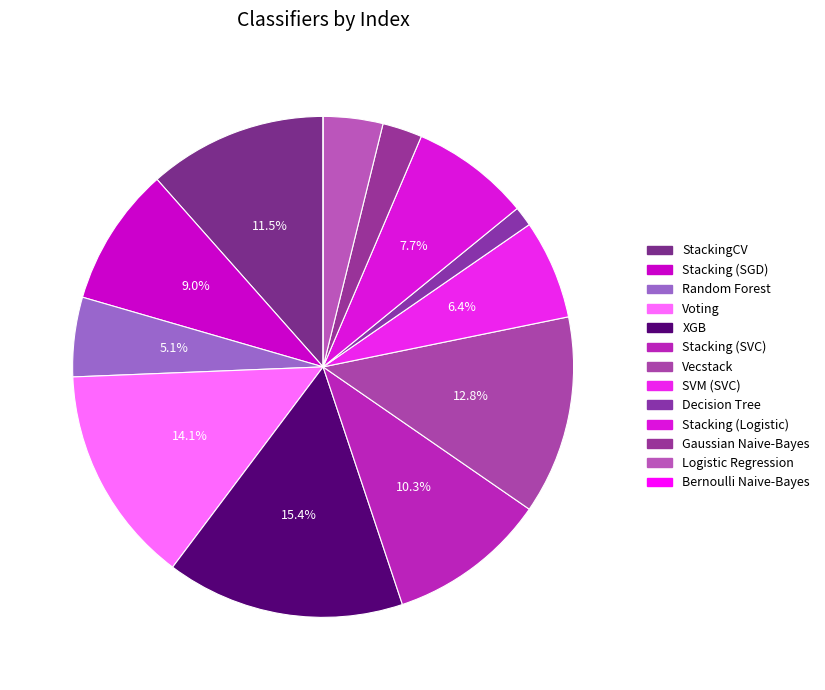

Is there a majority slice in this chart?

No